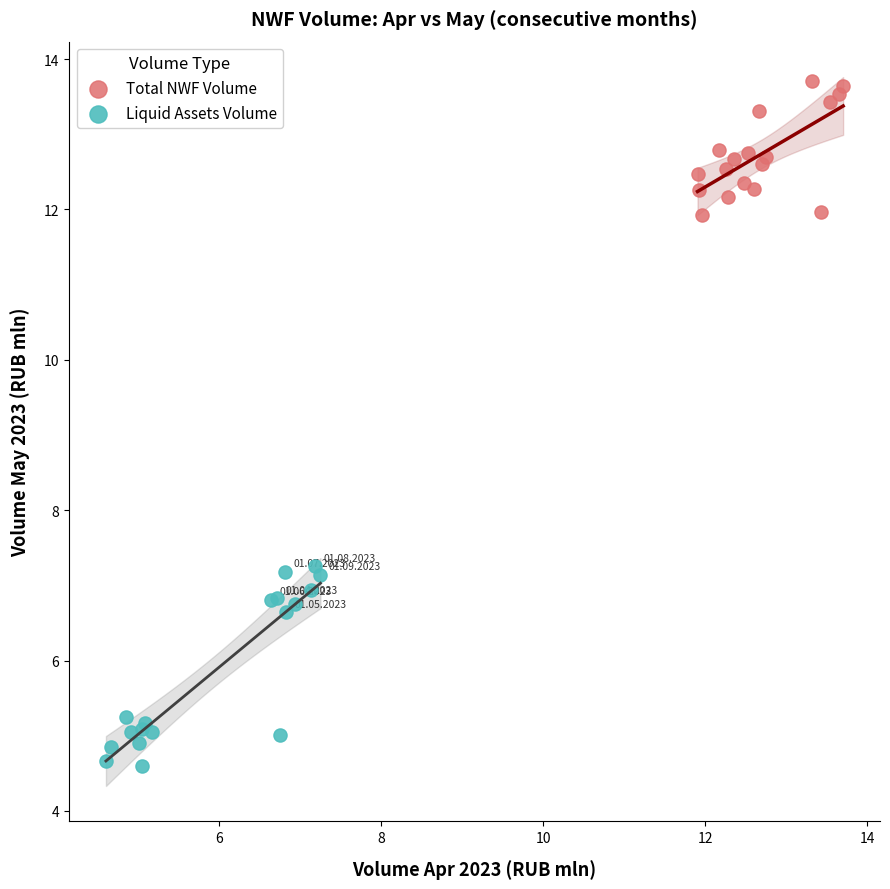

What are all the series names shown in the legend?

Total NWF Volume, Liquid Assets Volume